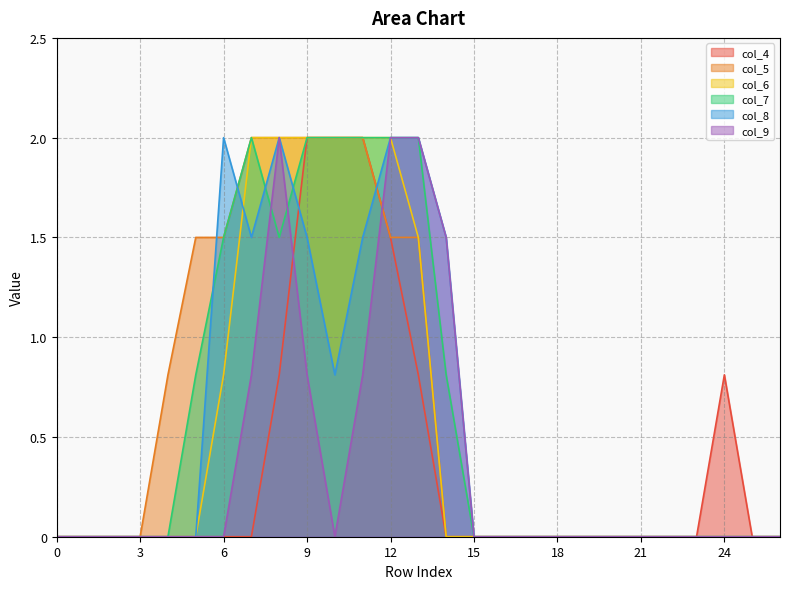

True or false: col_9 and col_8 intersect in this chart.

False